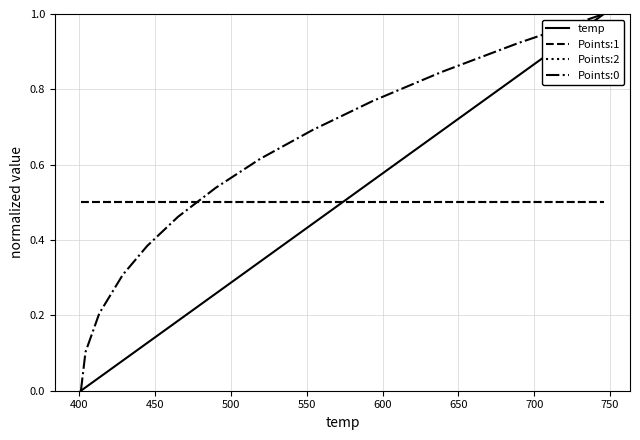

At how many categories does at least one series exceed 0?

13